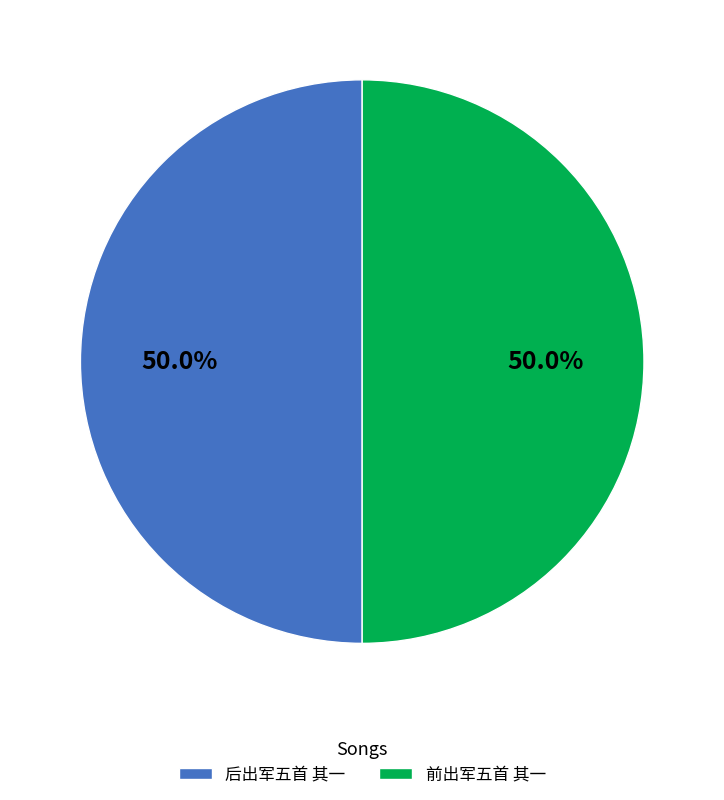

What percentage is the 前出军五首 其一 slice, to the nearest percent?

50%